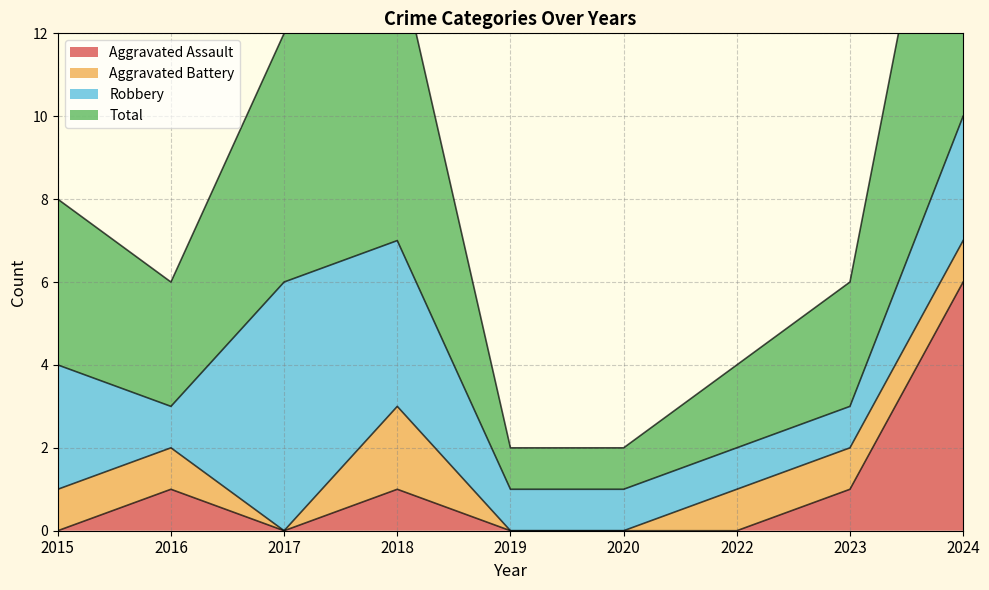

Is it true that Aggravated Assault equals 2 at 2015?

False